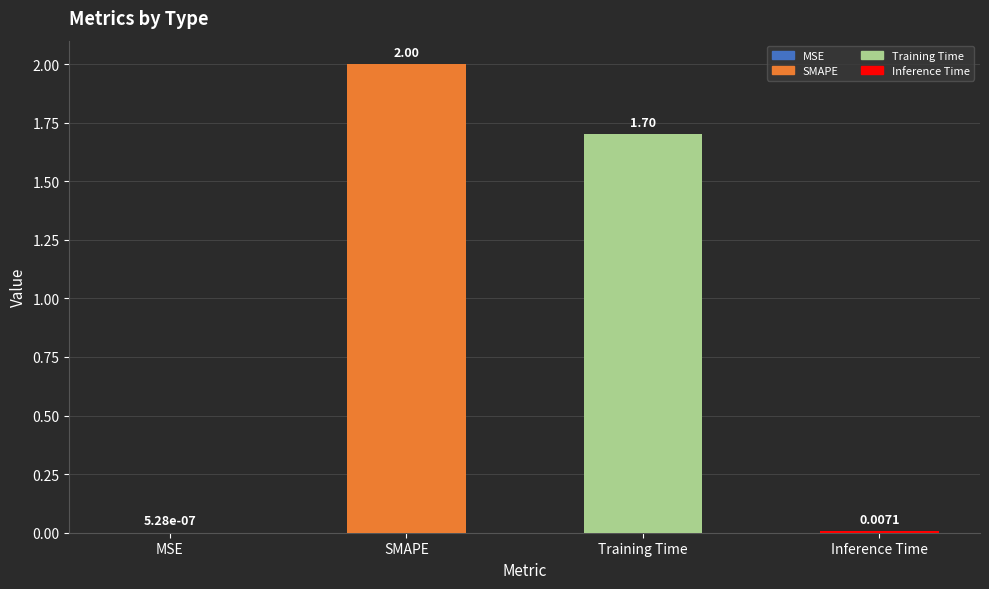

What is the sum of all values?

3.7